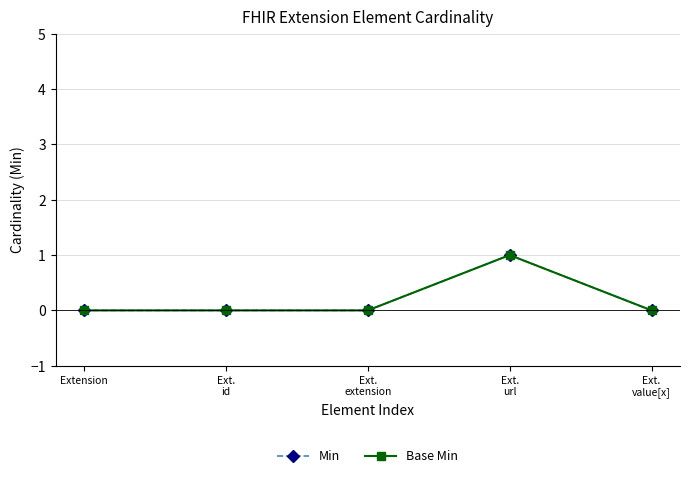

Reading left to right, transcribe all the data shown in this chart.

Min: Extension=0	Ext.
id=0	Ext.
extension=0	Ext.
url=1	Ext.
value[x]=0
Base Min: Extension=0	Ext.
id=0	Ext.
extension=0	Ext.
url=1	Ext.
value[x]=0